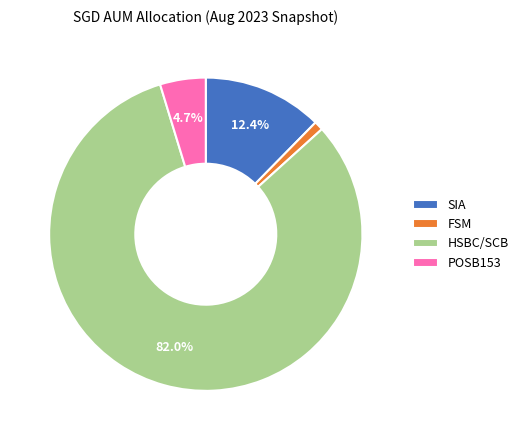

Between HSBC/SCB and SIA, which is larger?

HSBC/SCB